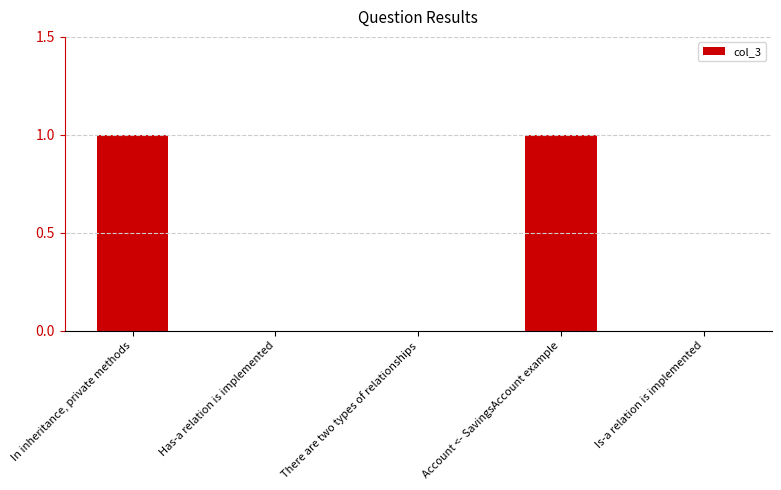

The value at In inheritance, private methods is 2. True or false?

False